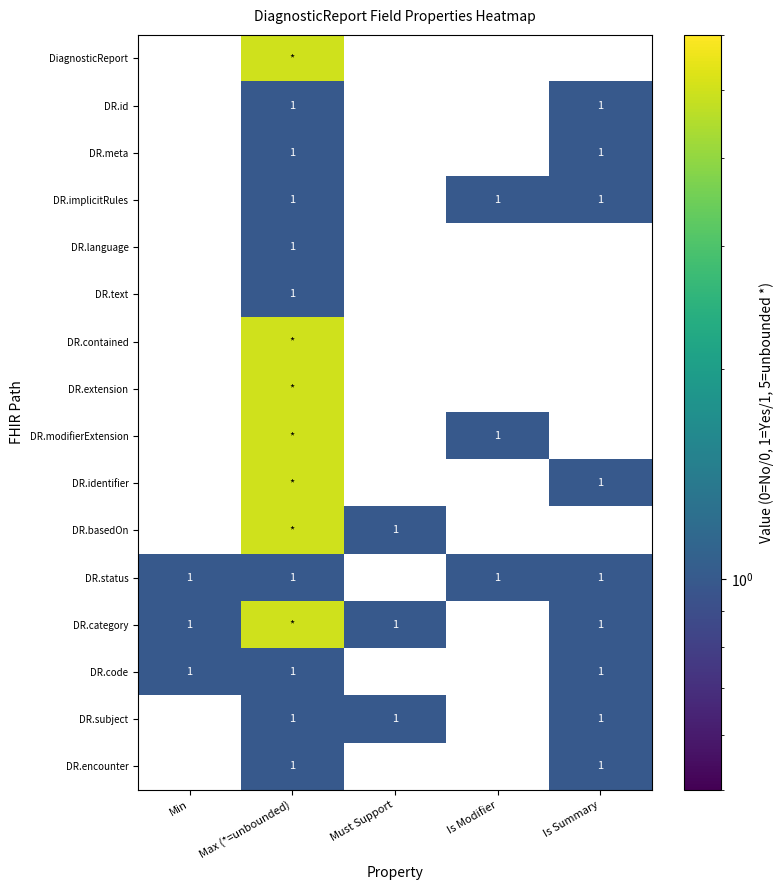

True or false: DR.status has a value of 2 at Is Modifier.

False